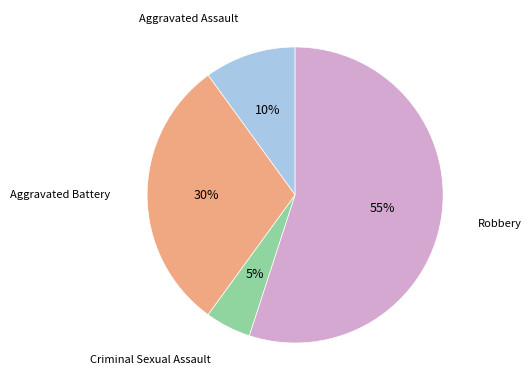

How many segments does this pie chart have?

4